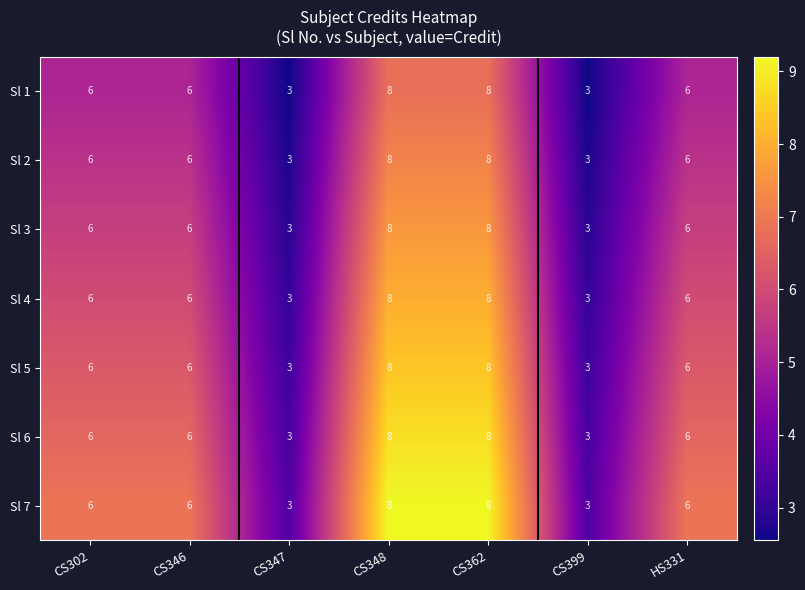

What is the average value of the Sl 2 series?

6